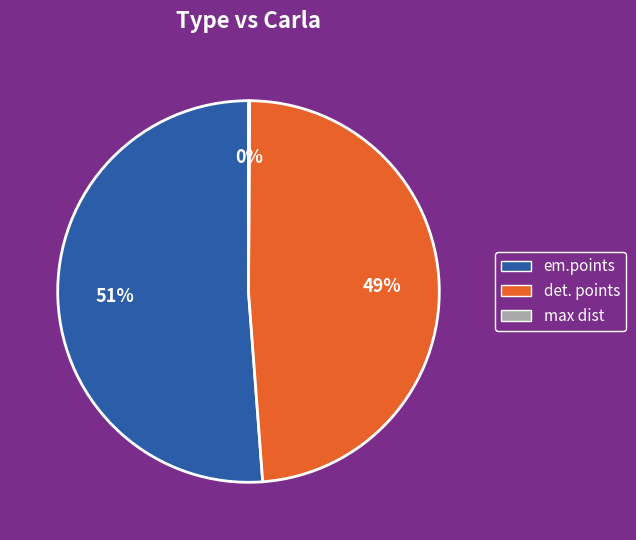

Is there a majority slice in this chart?

Yes